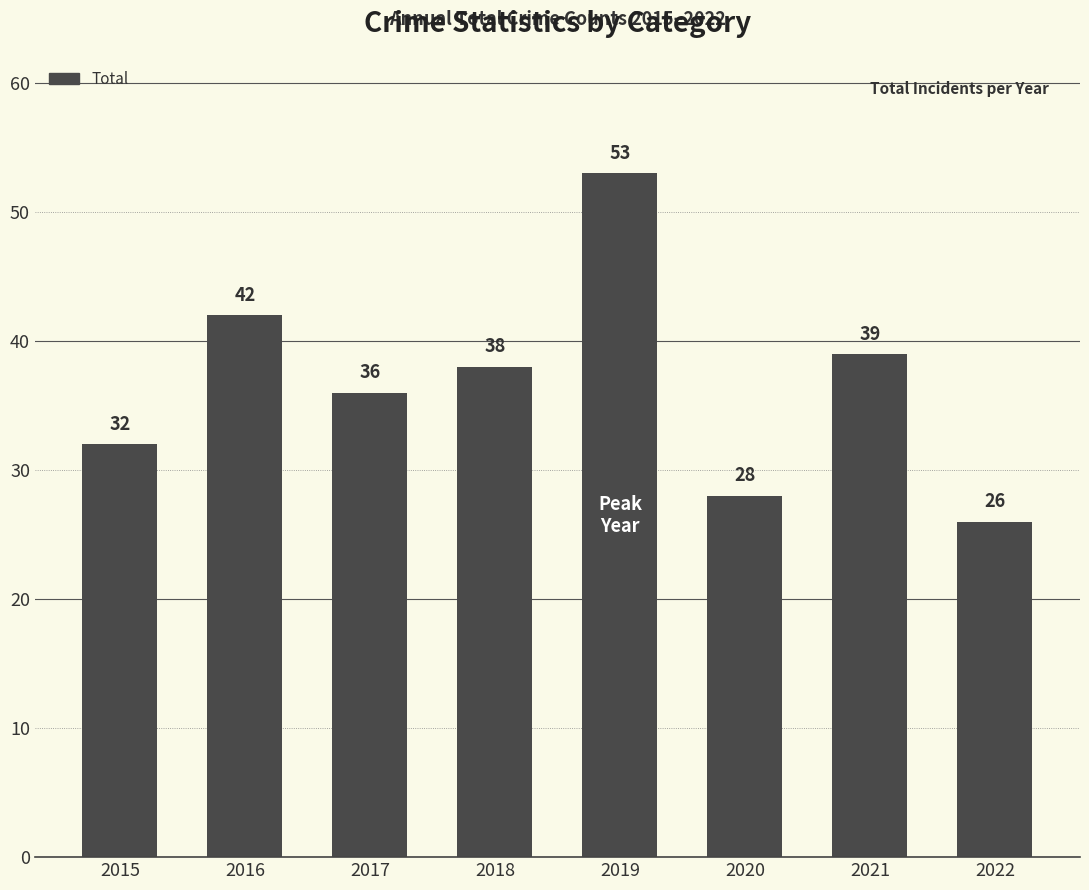

Reading right to left, what are all the values shown in this chart?

26	39	28	53	38	36	42	32